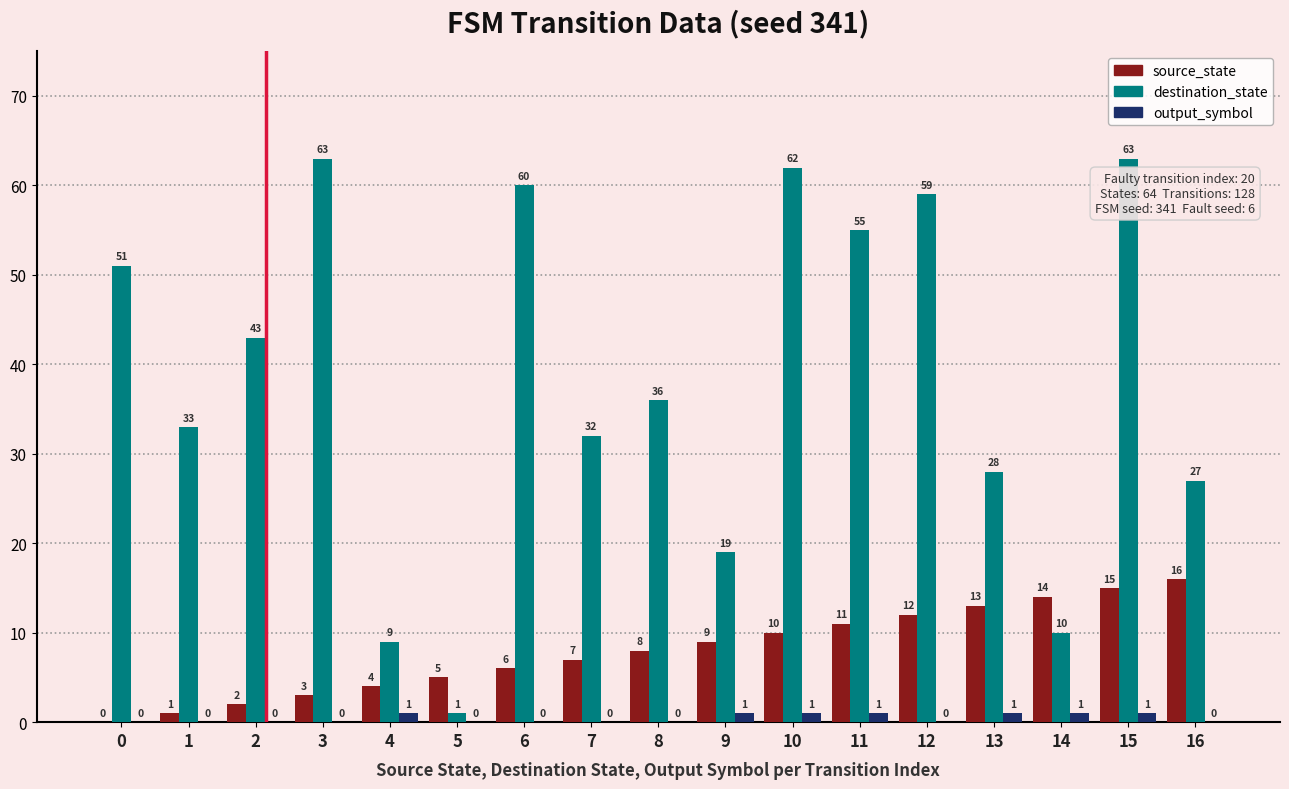

Count the output_symbol values in the range 0 to 1.

17